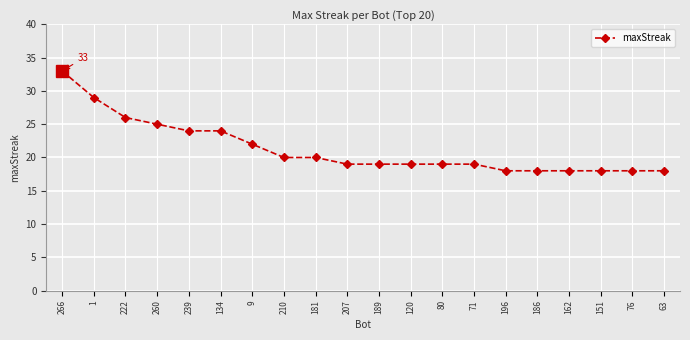

Where is the data nearest to the value 25?

260